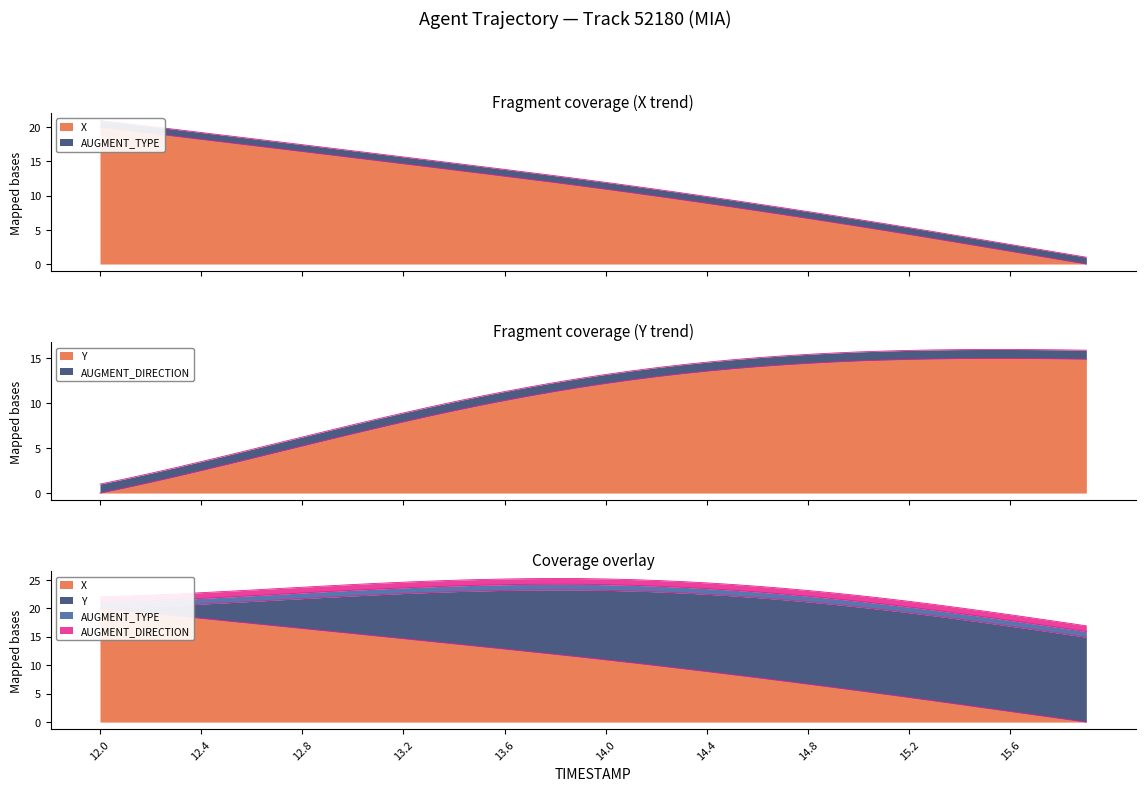

Which label corresponds to the largest value in the chart?

12.0